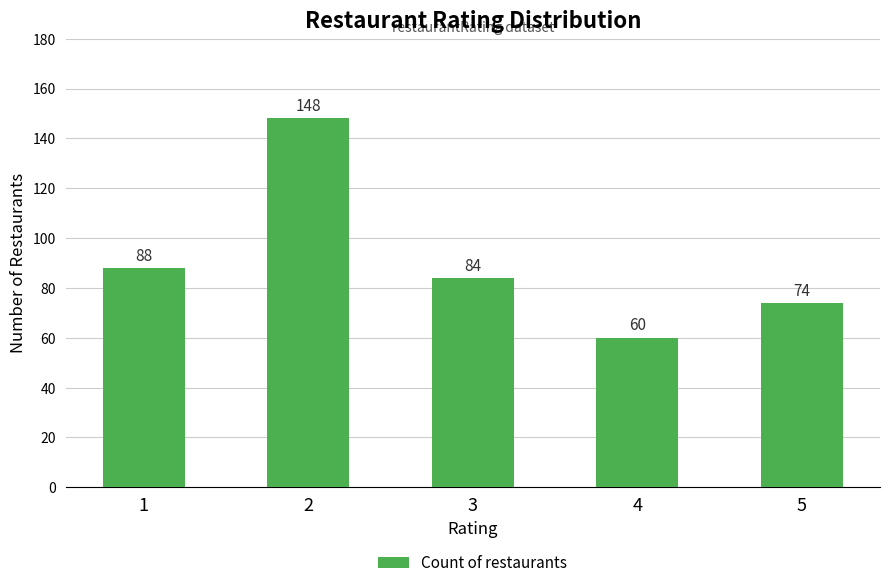

How many distinct data groups are displayed?

1